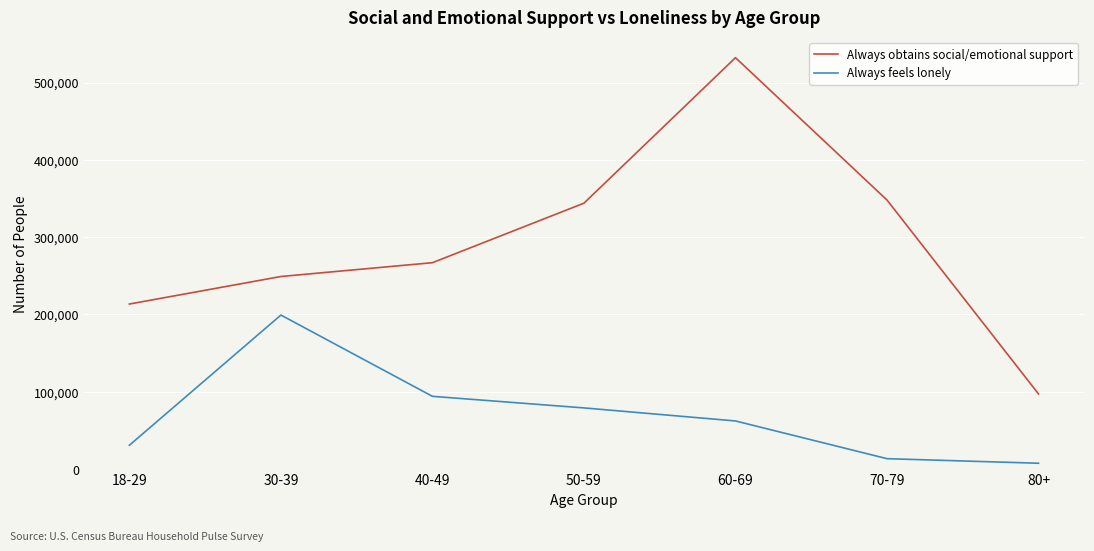

Which series has the largest total across all categories?

Always obtains social/emotional support